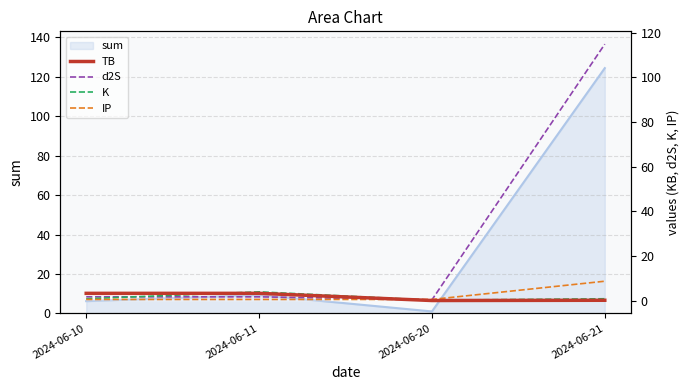

Which category has the highest value across all series?

2024-06-21